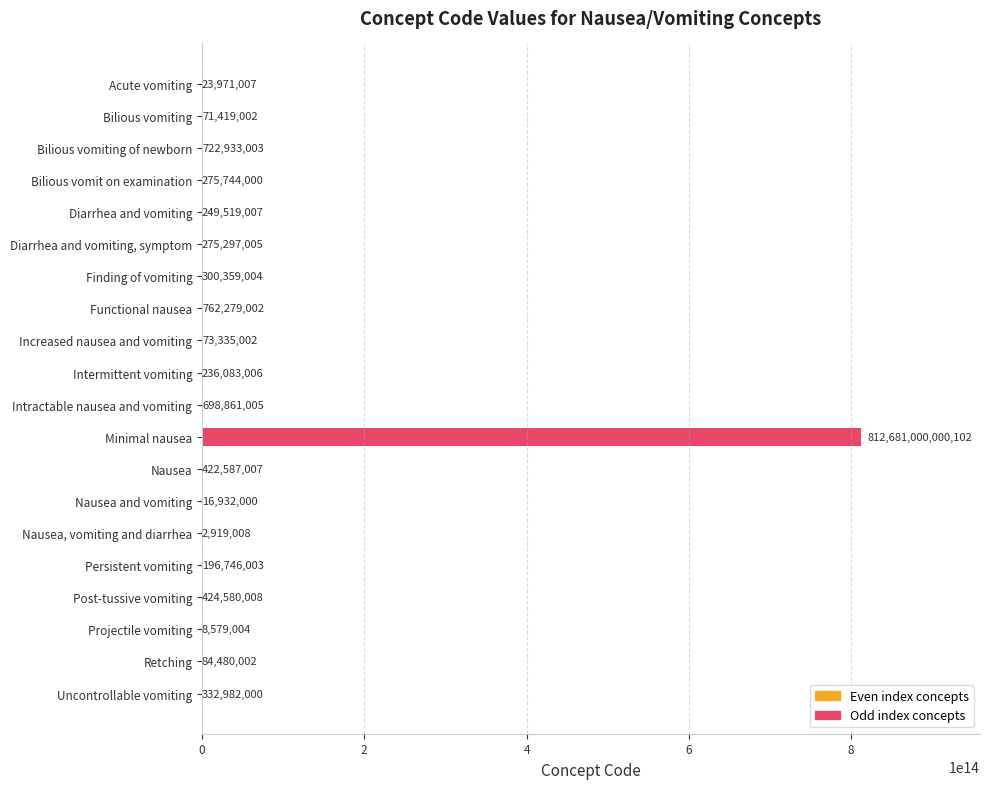

The value at Diarrhea and vomiting, symptom is 275297005. True or false?

True